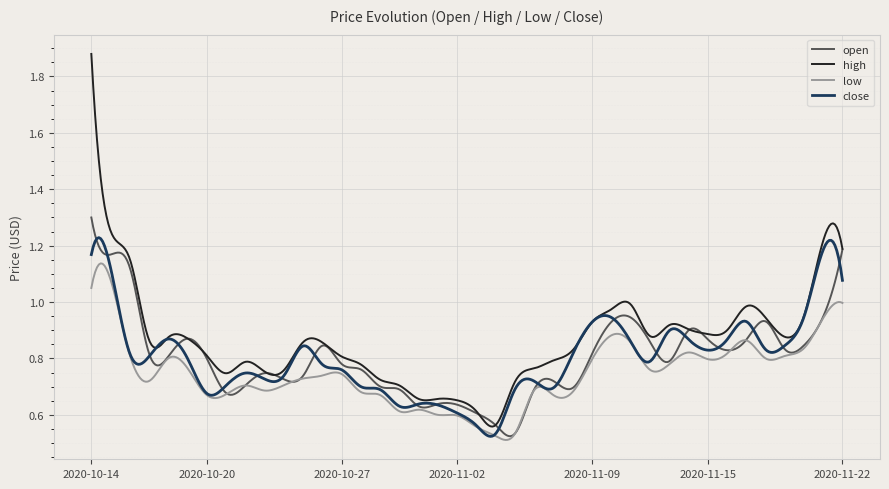

Which series has the largest range (max minus min)?

high